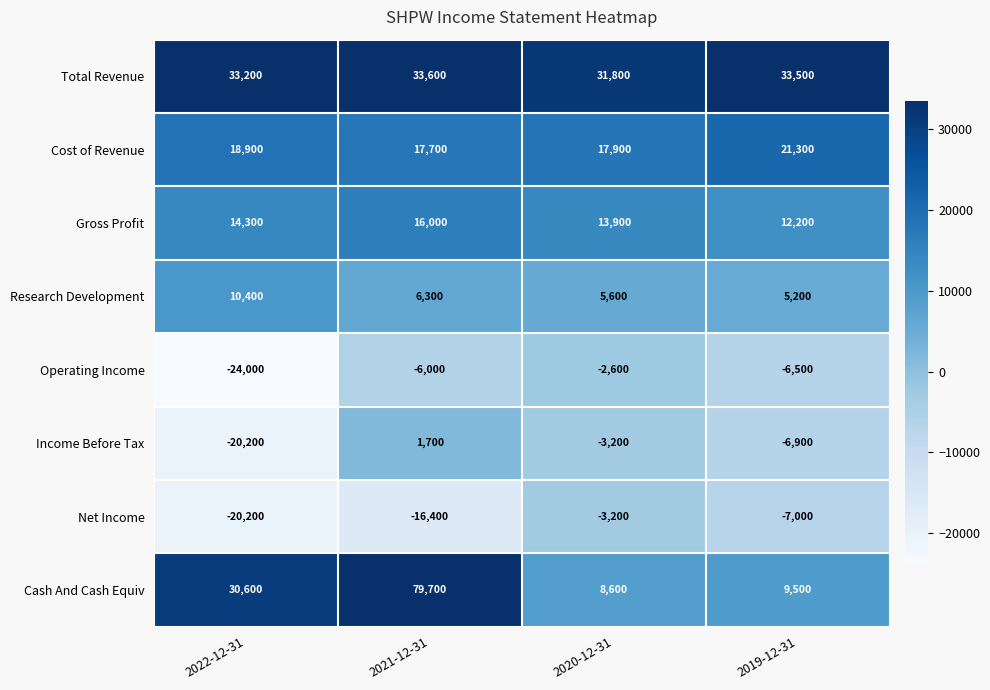

True or false: Gross Profit has a value of 7119 at 2020-12-31.

False